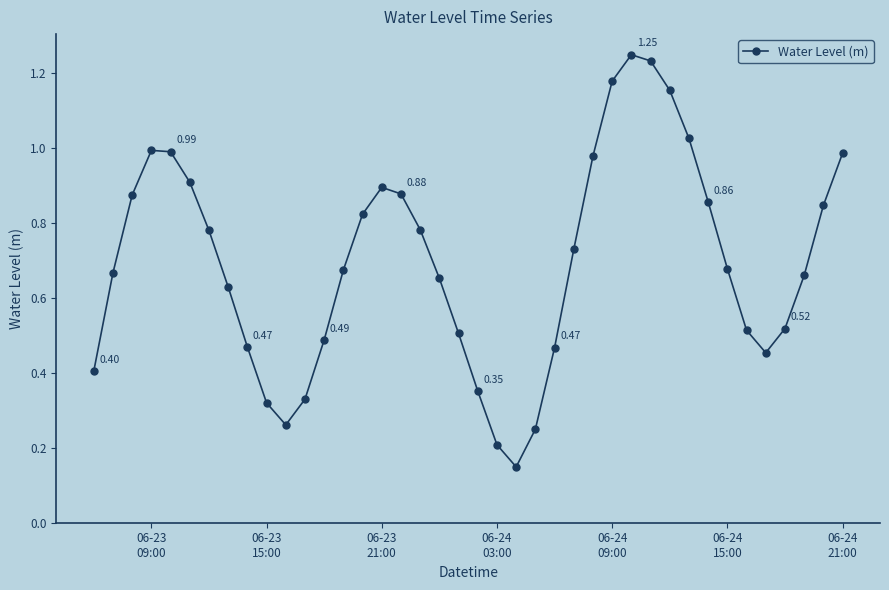

True or false: there are more than 2 points higher than both neighbors.

True